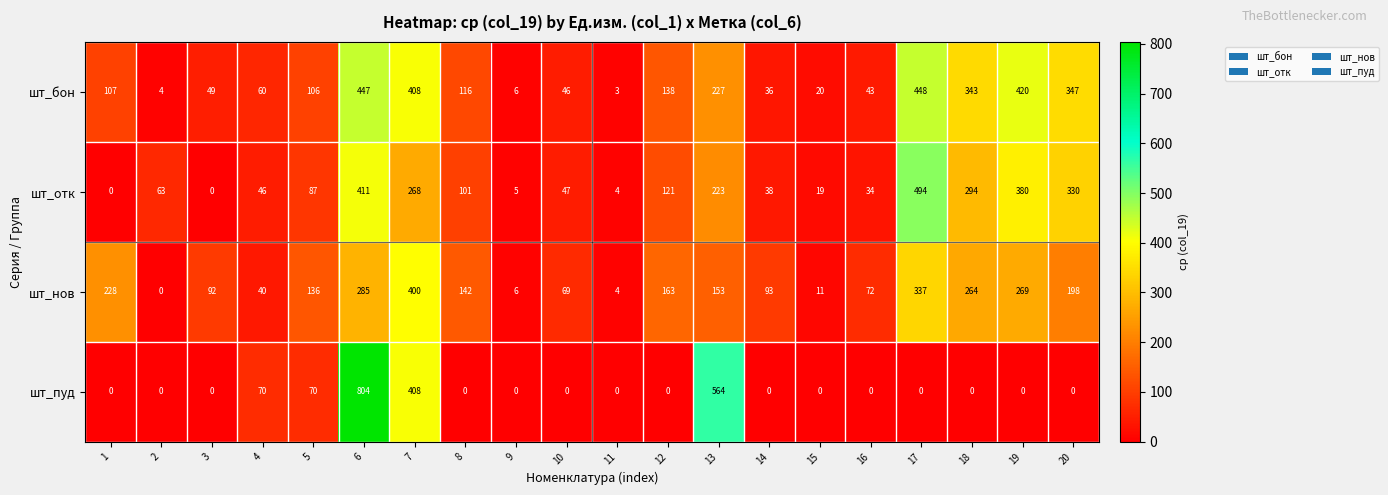

Which label corresponds to the largest value in the chart?

6